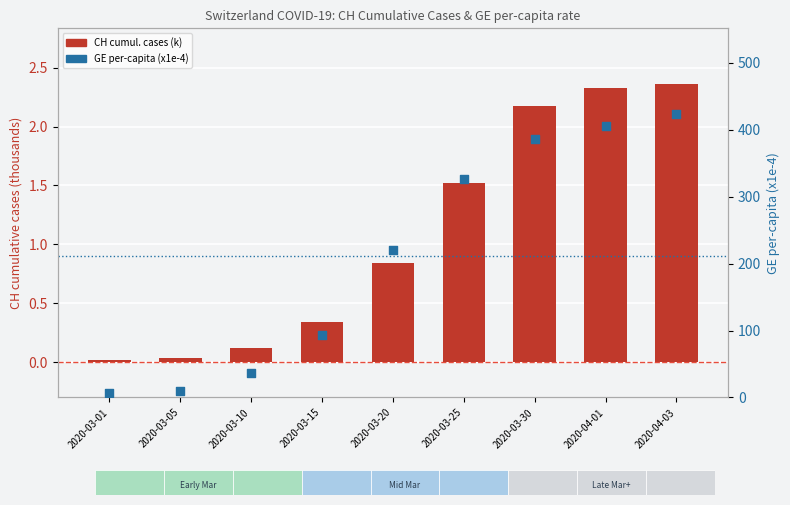

What is the total value across all series at 2020-03-05?

10.1